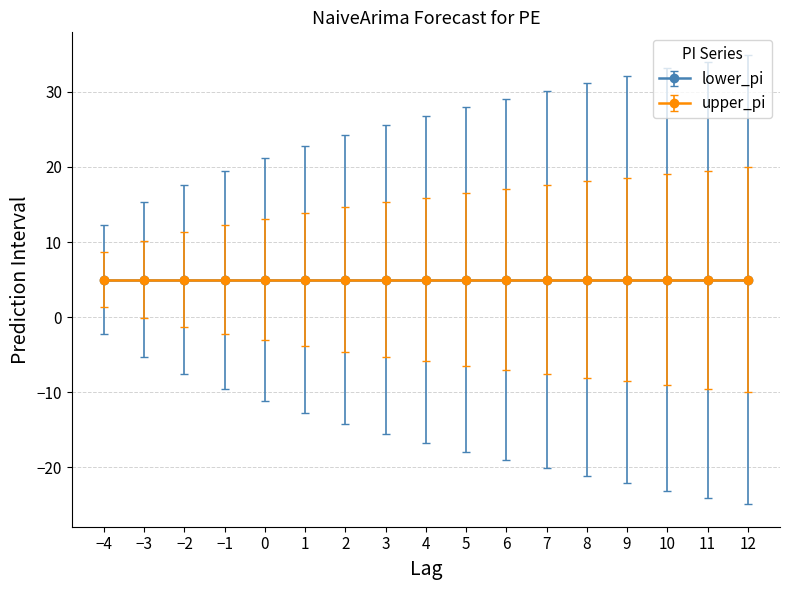

What is the spread (max minus min) of values at 1?

35.6